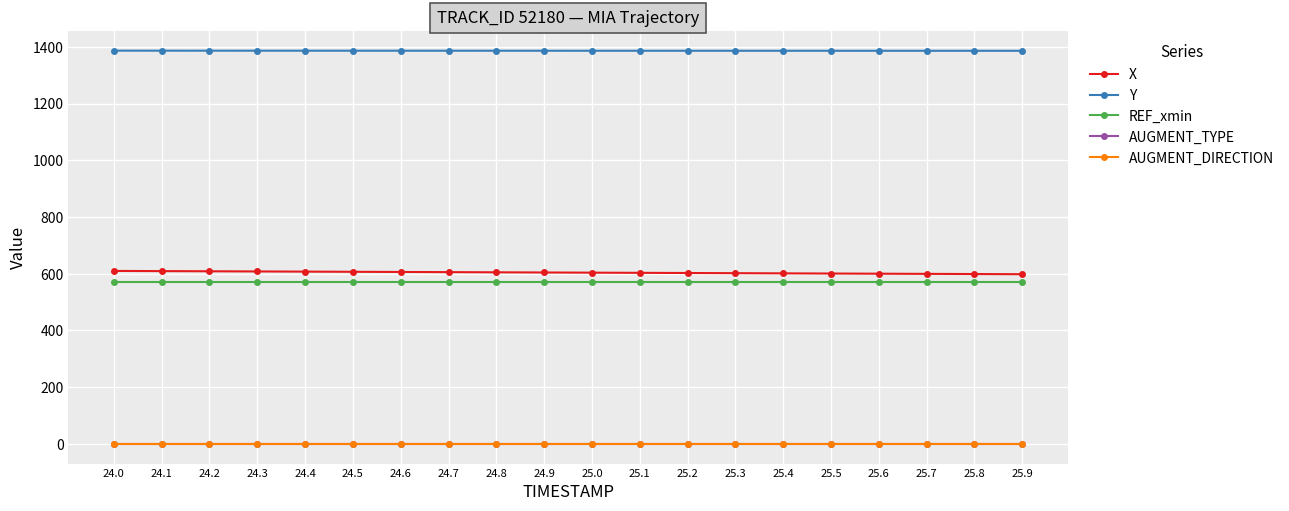

True or false: AUGMENT_DIRECTION and Y intersect in this chart.

False